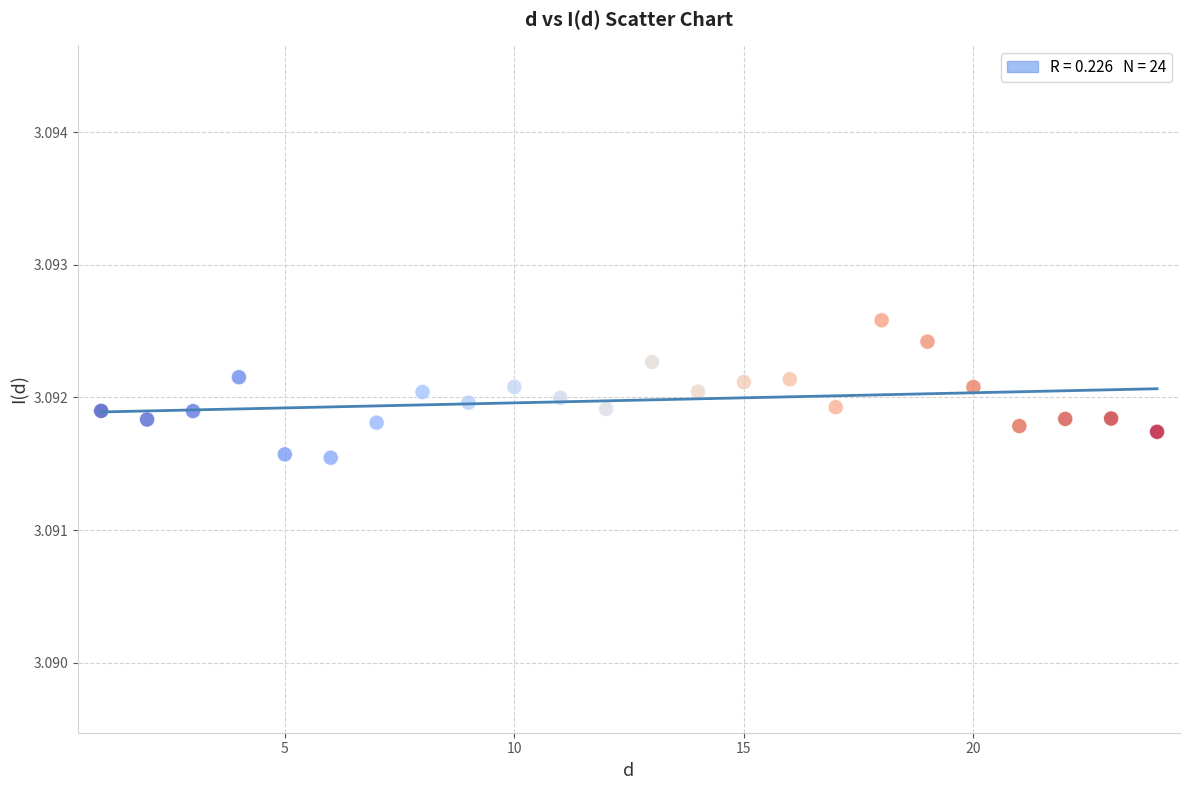

What is the range of X values (max minus min)?

23.0